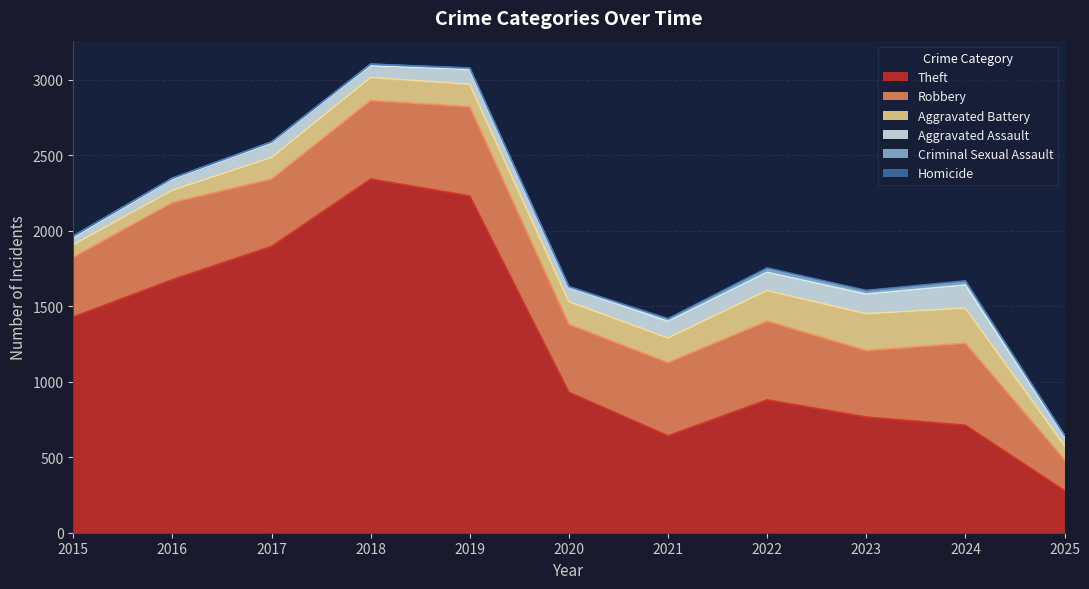

What is the difference between the maximum and minimum values in the Aggravated Assault series?

107